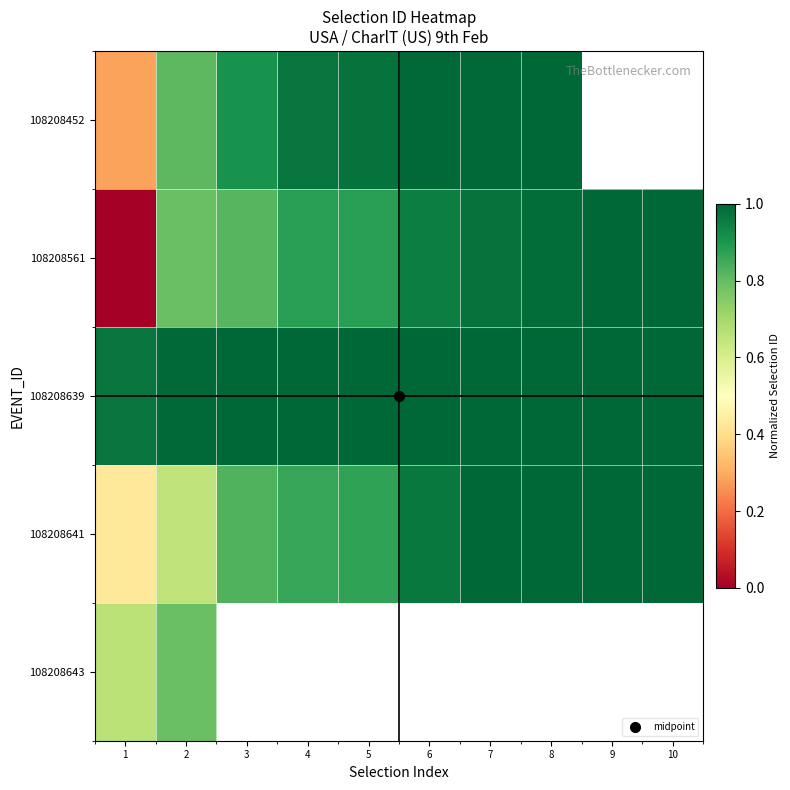

What value does the 108208641 series have at 1?

0.4